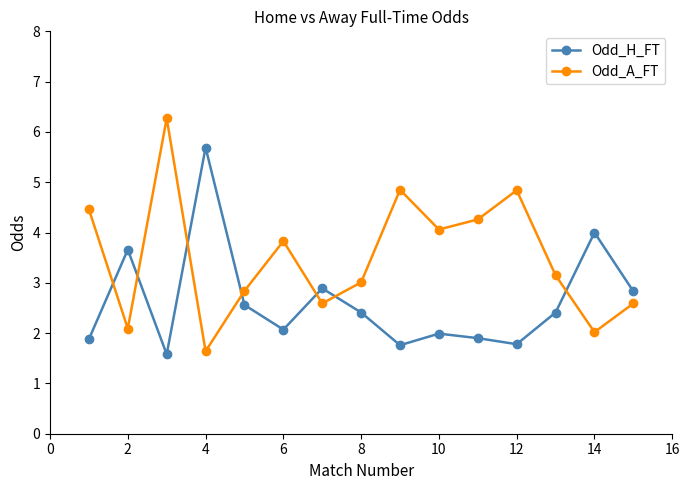

What is the minimum value shown in the chart?

1.6